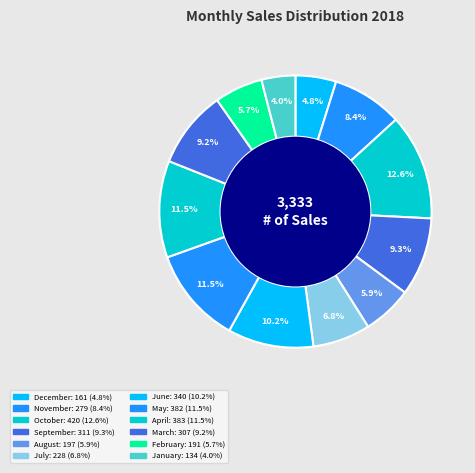

Does July account for over 50% of the chart?

No